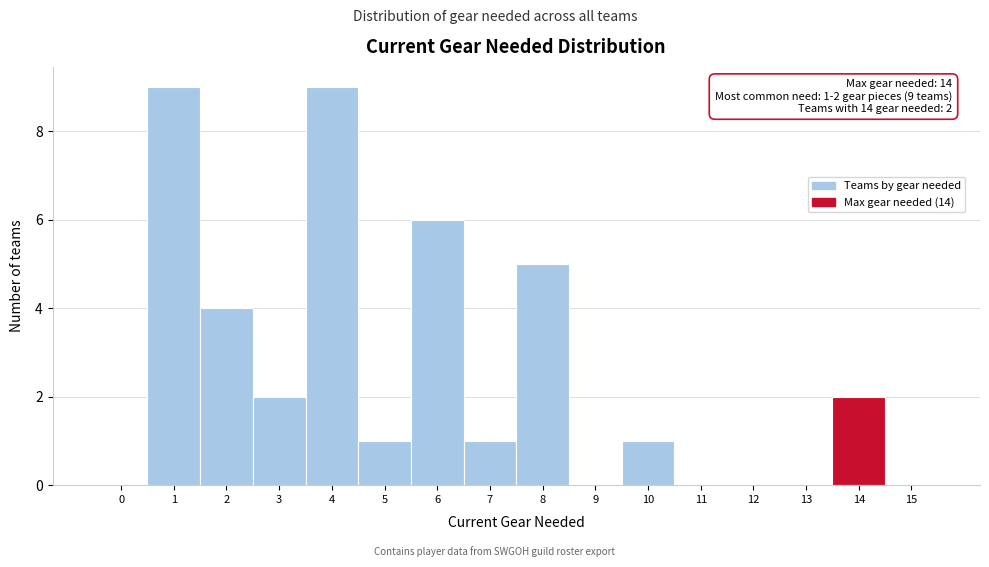

Reading right to left, transcribe all the data shown in this chart.

15=0	14=2	13=0	12=0	11=0	10=1	9=0	8=5	7=1	6=6	5=1	4=9	3=2	2=4	1=9	0=0